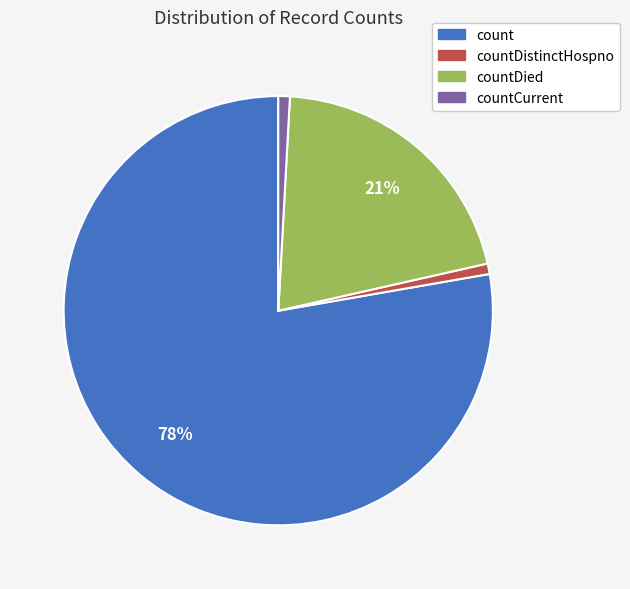

Which slice is the largest?

count